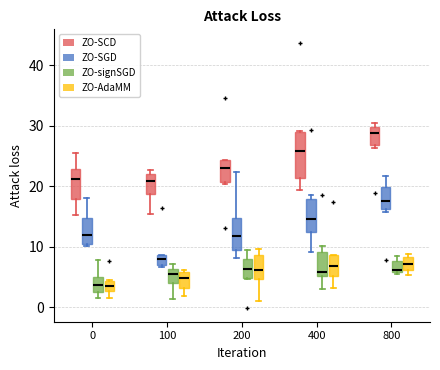

Which box is the tallest, from its lower edge to its upper edge?

400 (ZO-SCD)